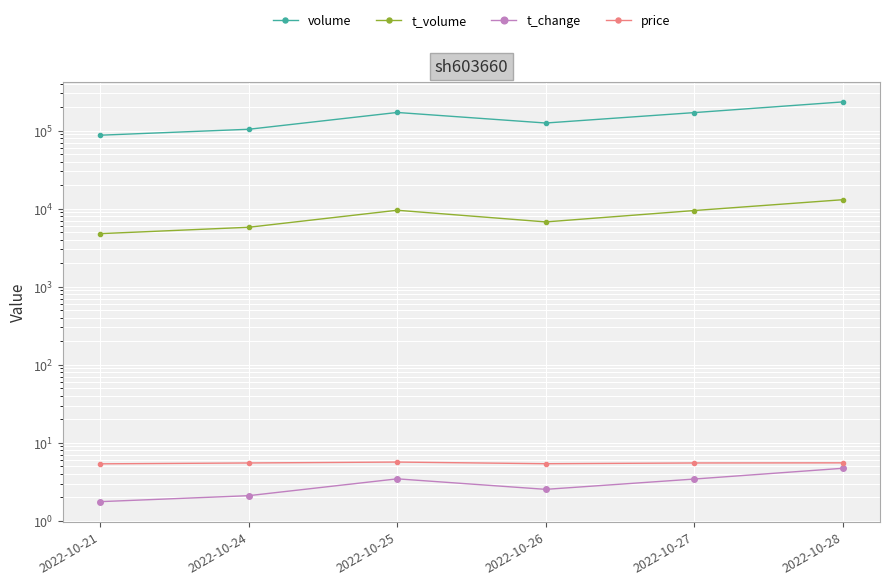

What is the difference between the second highest and second lowest values in the price series?

0.1